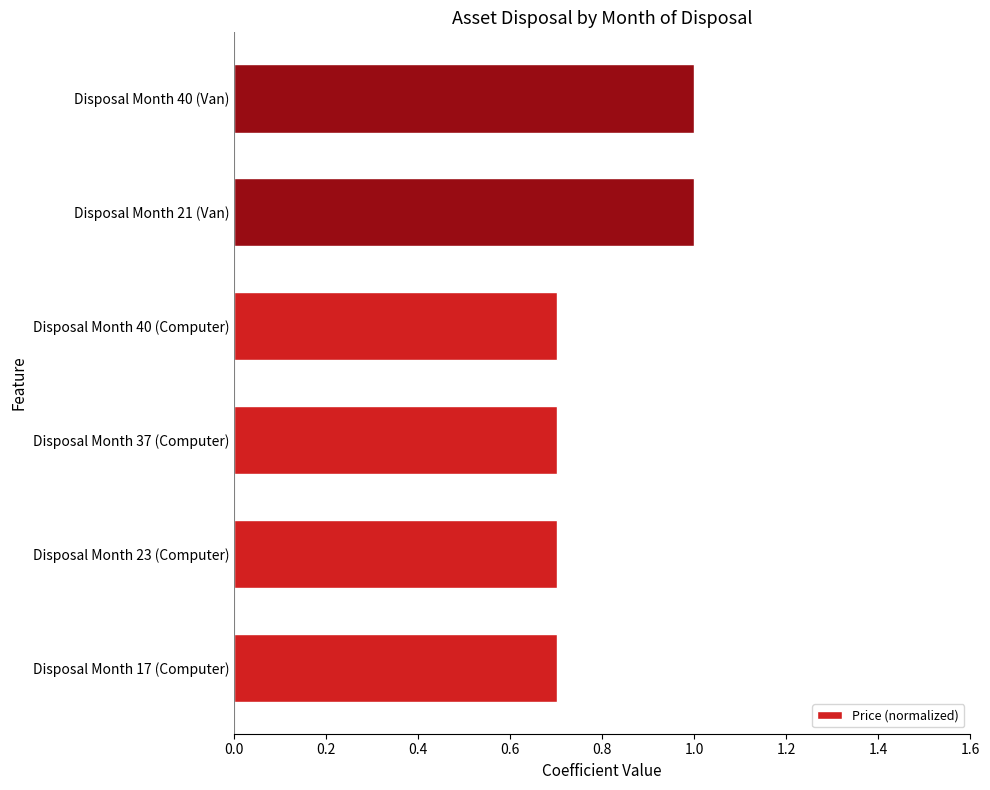

Does the chart contain stacked bars?

No